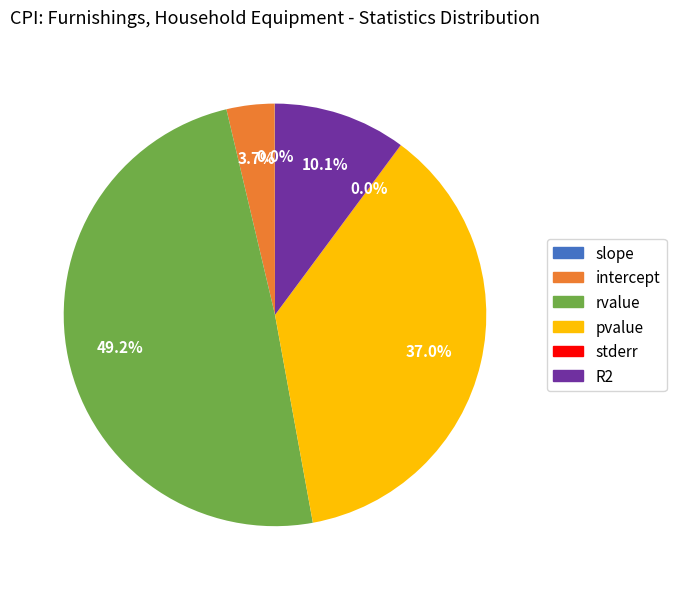

Is there a majority slice in this chart?

No